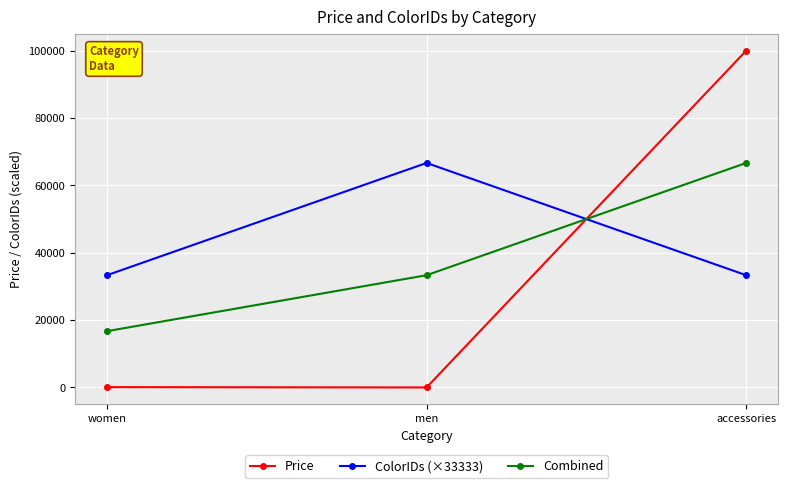

Rank the series at accessories from lowest to highest value.

ColorIDs (×33333), Combined, Price